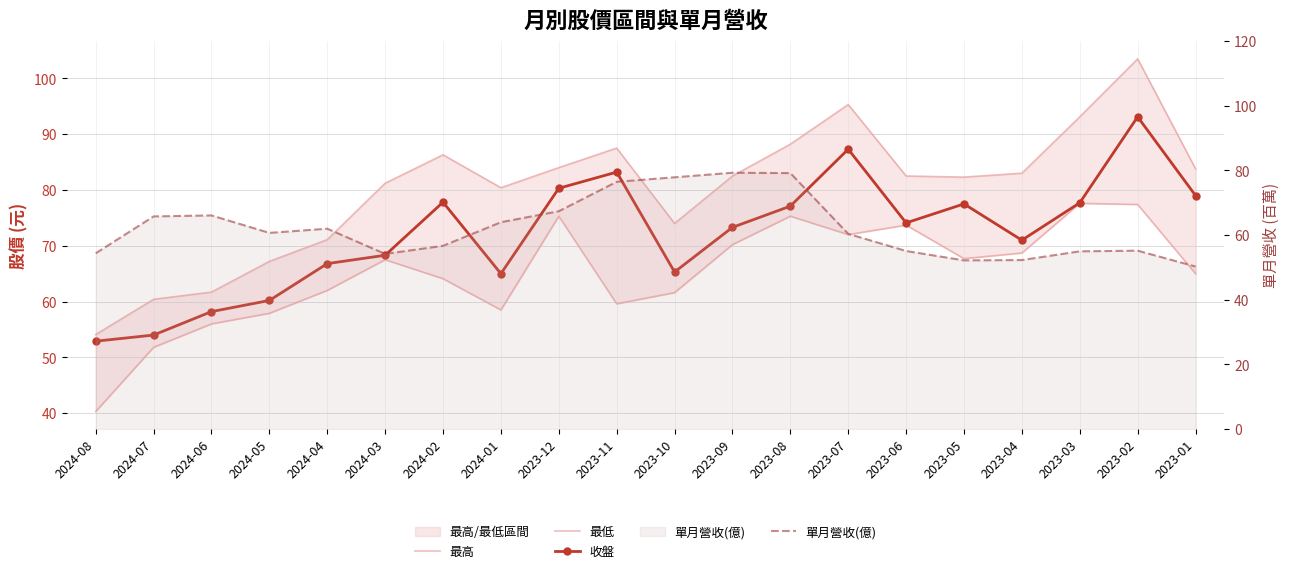

List the series in order of their peak value, lowest first.

最低, 單月營收(億), 收盤, 最高